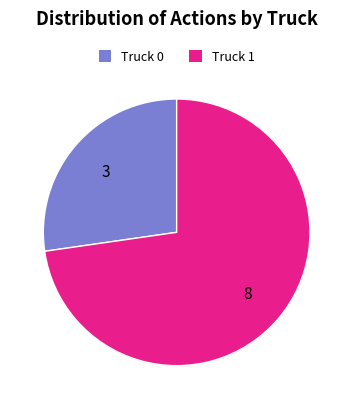

What is the majority slice?

Truck 1